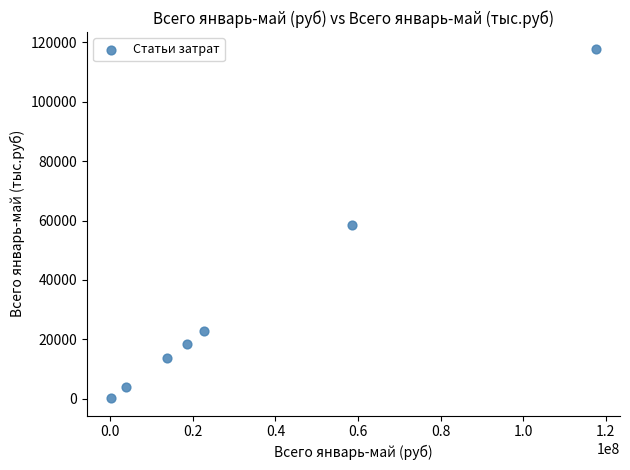

What is the range of Y values (max minus min)?

117395.7